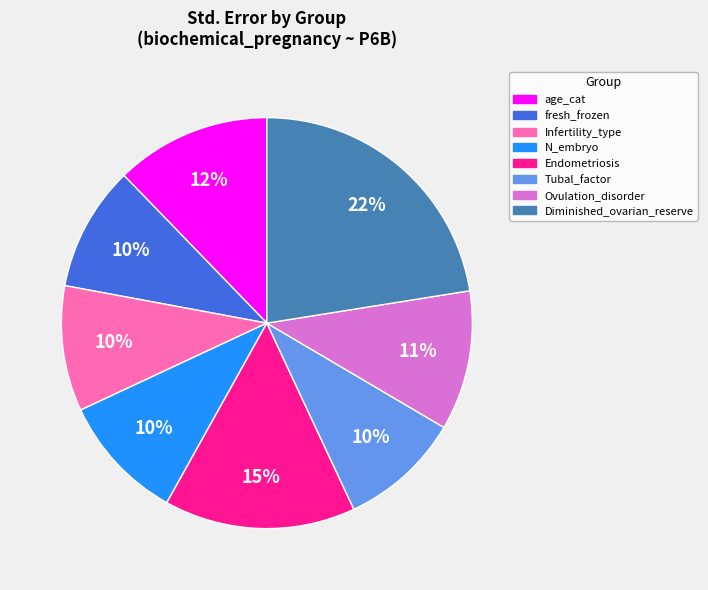

How many slices are in this pie chart?

8